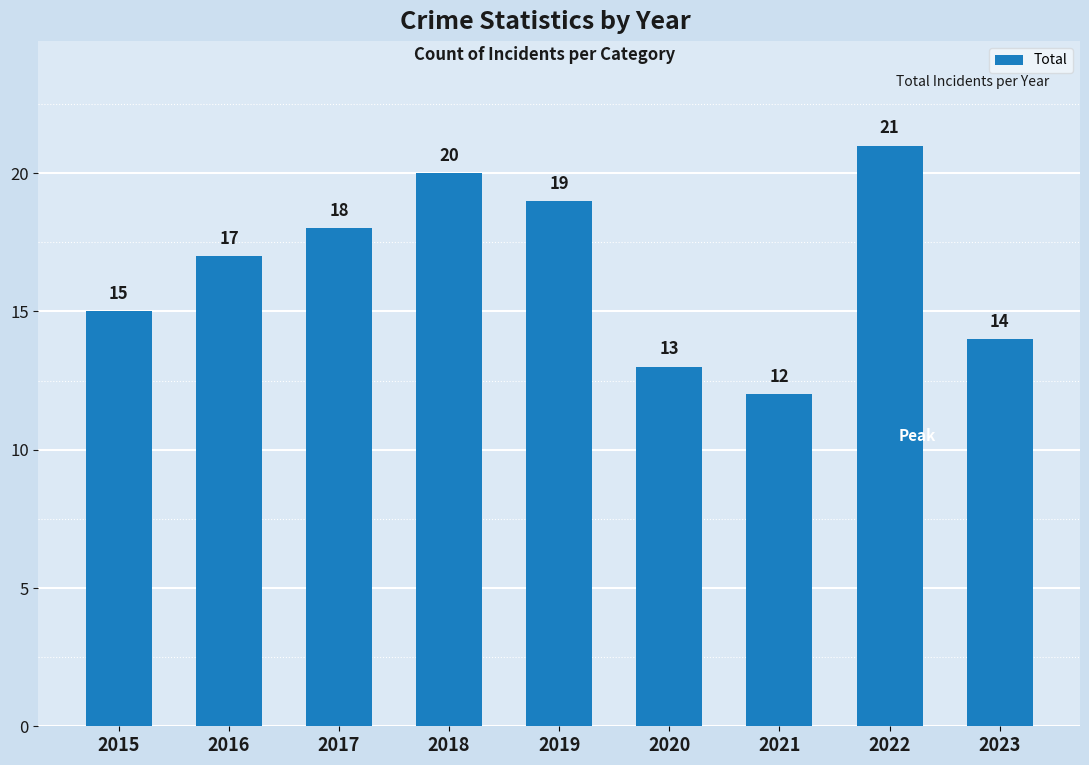

Which label corresponds to the largest value in the chart?

2022